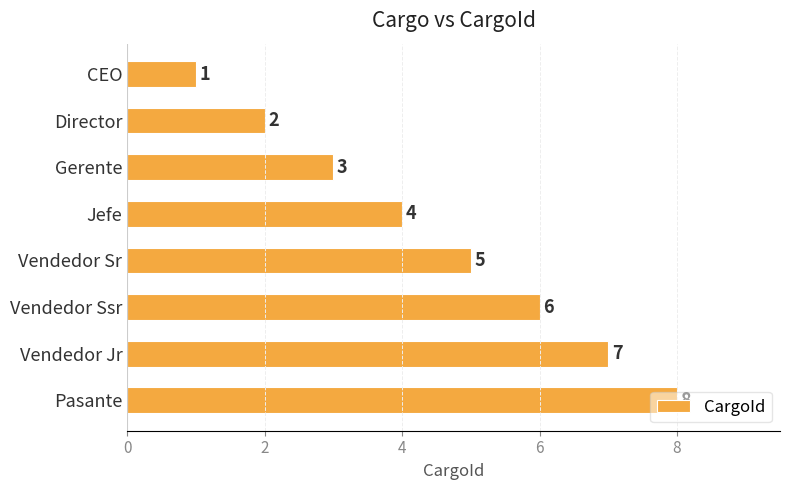

Does the chart contain stacked bars?

No